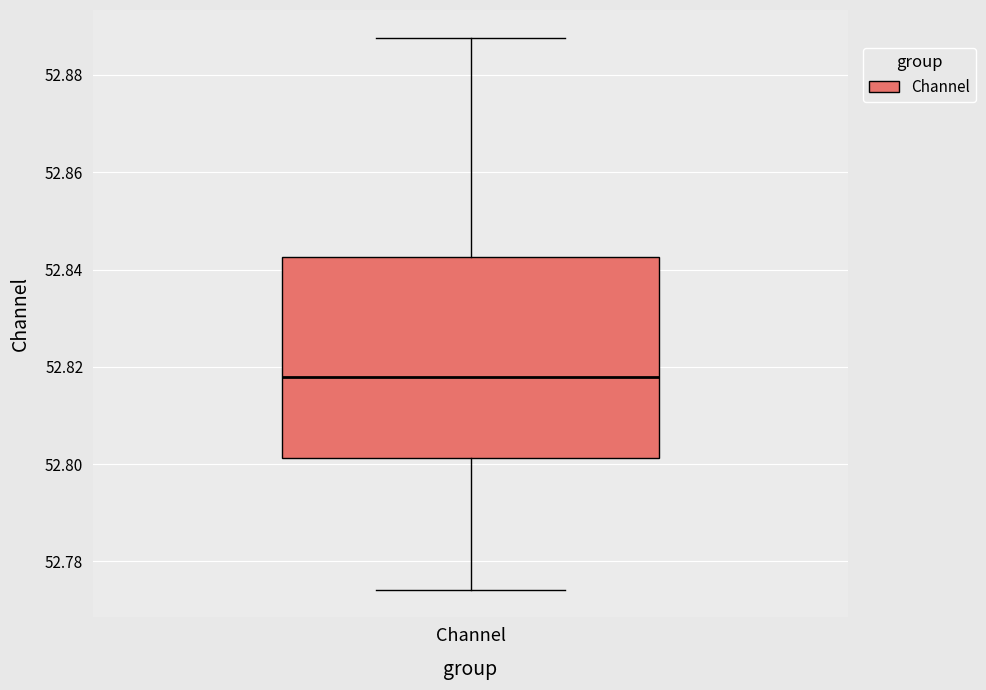

Read this box plot against the y-axis: the position of the median line, the range covered by the box, and the ends of both whiskers. The values are not printed on the chart, so give them approximately, as read against the axis.

median 52.818, box 52.802 to 52.842, whiskers 52.774 to 52.888